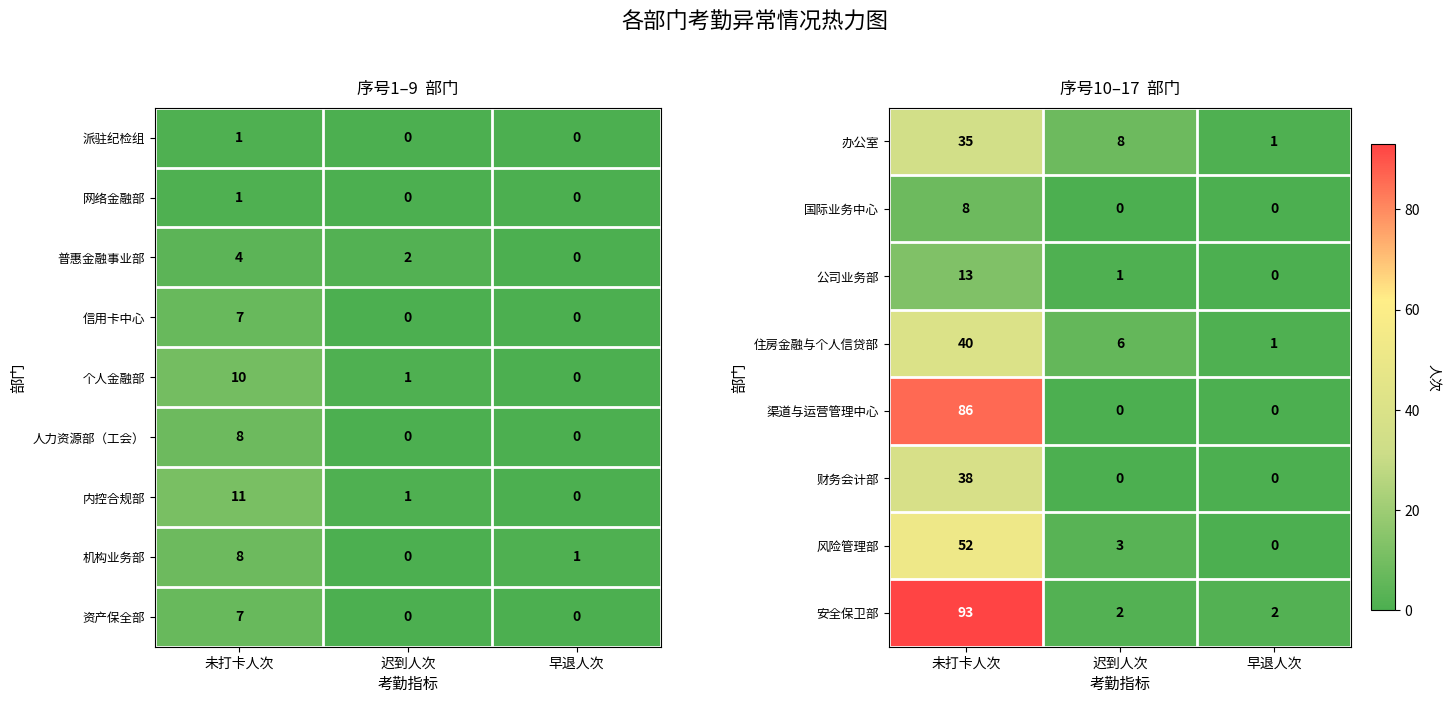

What is the maximum value for 安全保卫部?

93